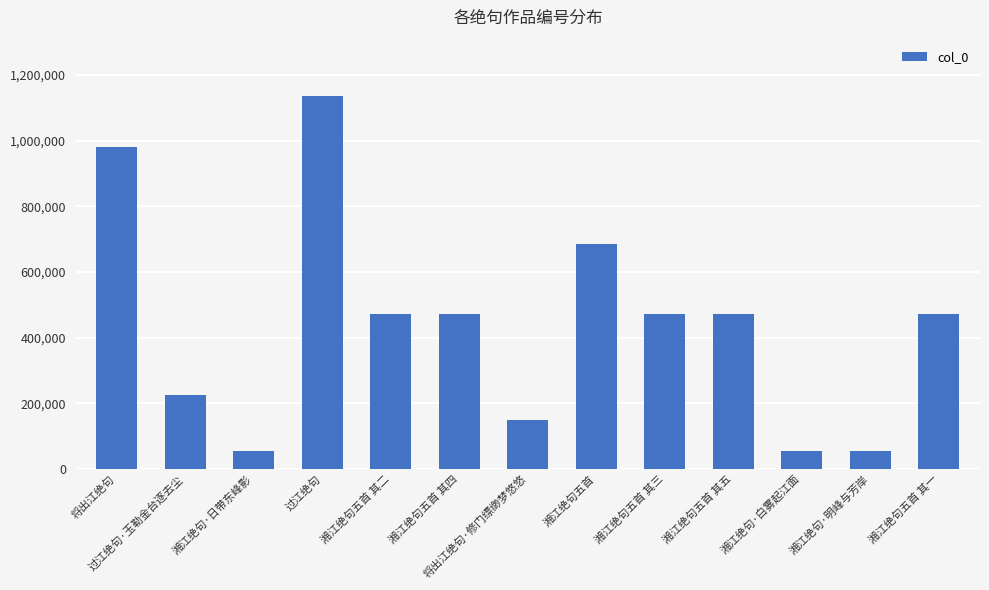

Between 湘江绝句五首 其五 and 过江绝句, which is larger?

过江绝句